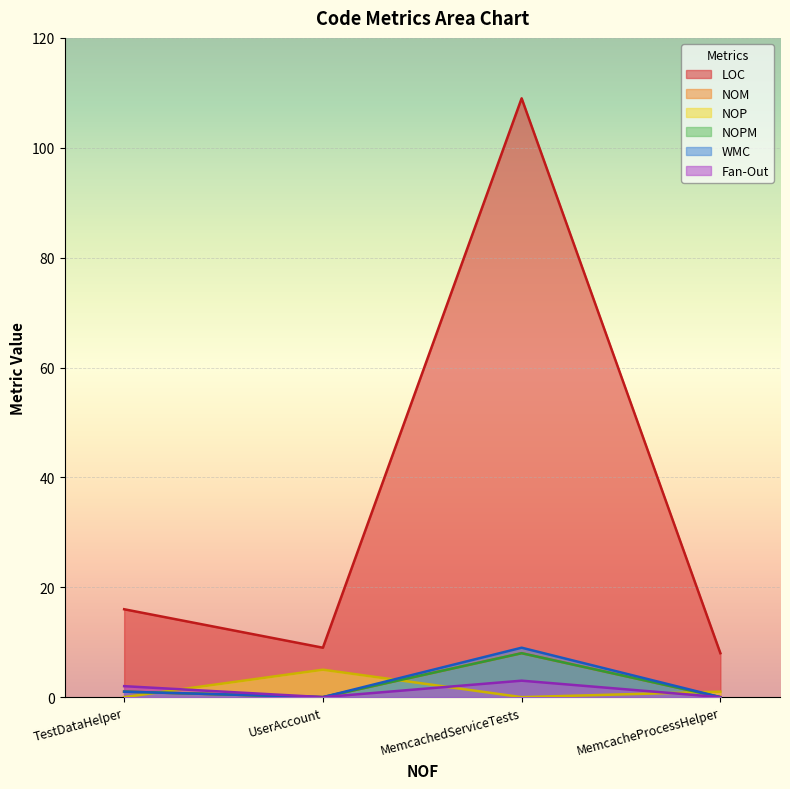

At which category is the sum across all series the highest?

MemcachedServiceTests